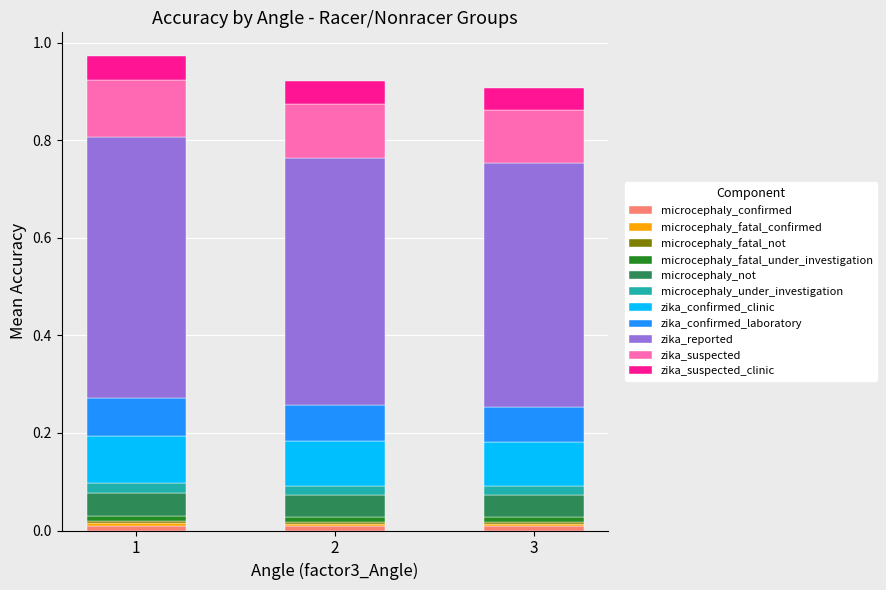

Are the bars horizontal?

No